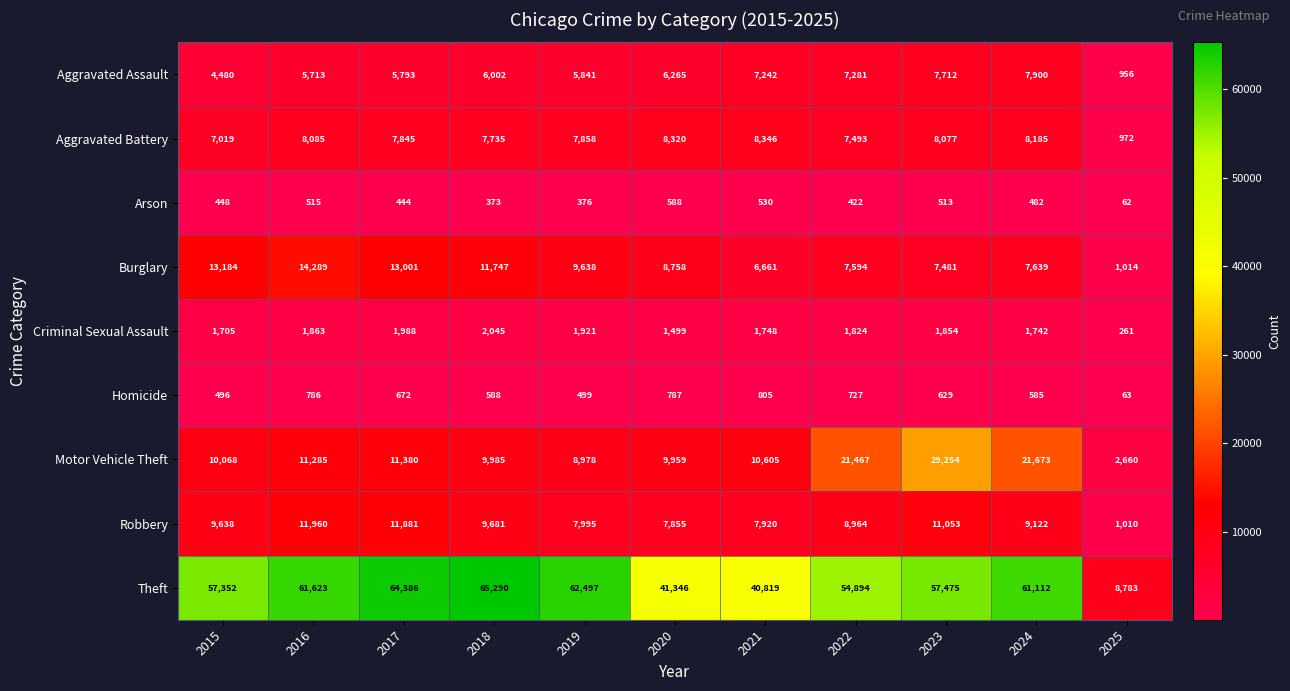

True or false: Robbery has a value of 4782 at 2021.

False